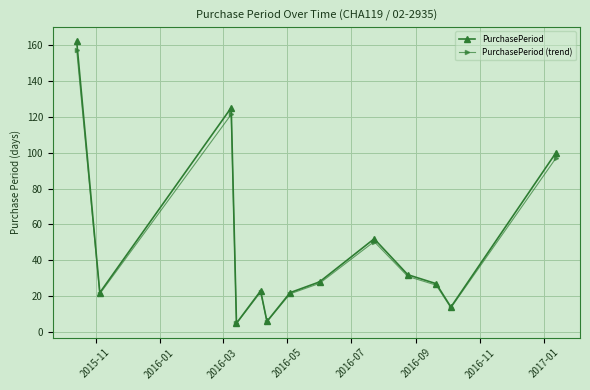

True or false: PurchasePeriod has more than 2 points higher than both neighbors.

True